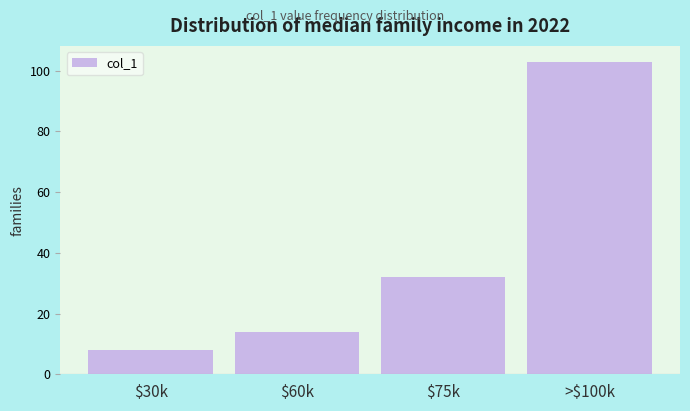

Reading left to right, extract all data points from this chart.

8	14	32	103